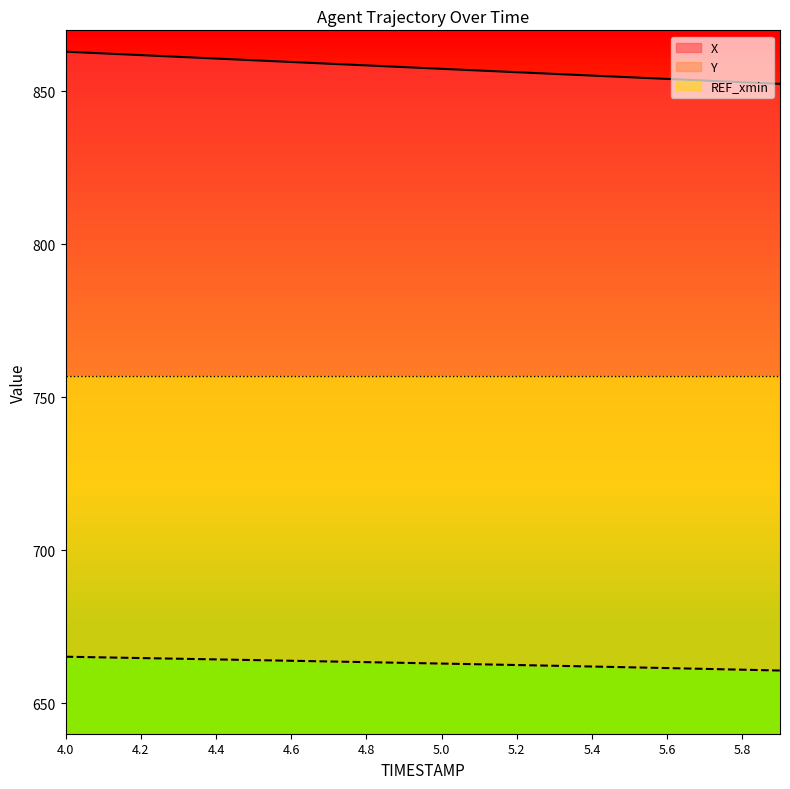

Reading left to right, extract all data points from this chart.

X: 863.0	862.5	861.9	861.3	860.8	860.2	859.6	859.1	858.5	858.0	857.4	856.9	856.3	855.8	855.2	854.7	854.1	853.6	853.0	852.5
Y: 665.2	665.0	664.7	664.5	664.3	664.1	663.9	663.6	663.4	663.2	662.9	662.7	662.5	662.2	662.0	661.7	661.5	661.2	660.9	660.7